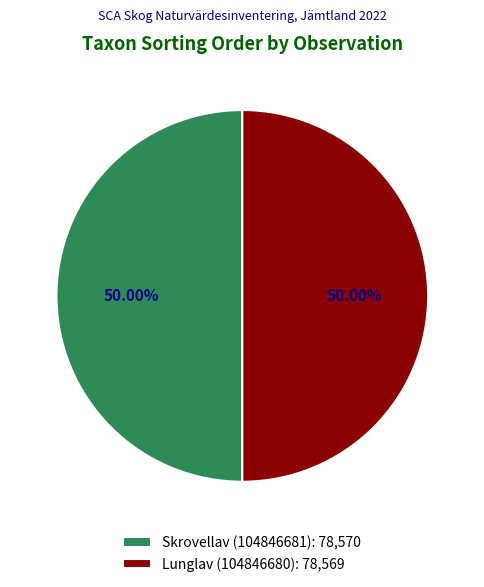

What percentage do Skrovellav (104846681) and Lunglav (104846680) together represent?

100.0%